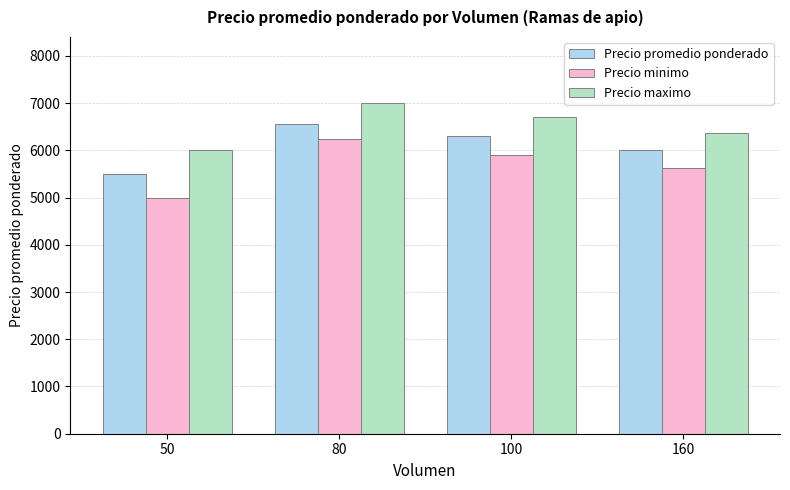

Which series has the widest spread of values?

Precio minimo